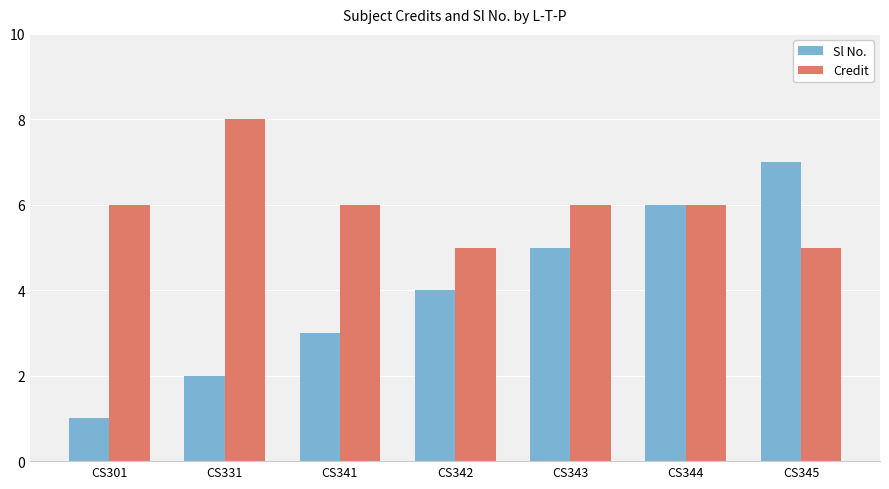

What is the difference between the highest and lowest values at CS301?

5